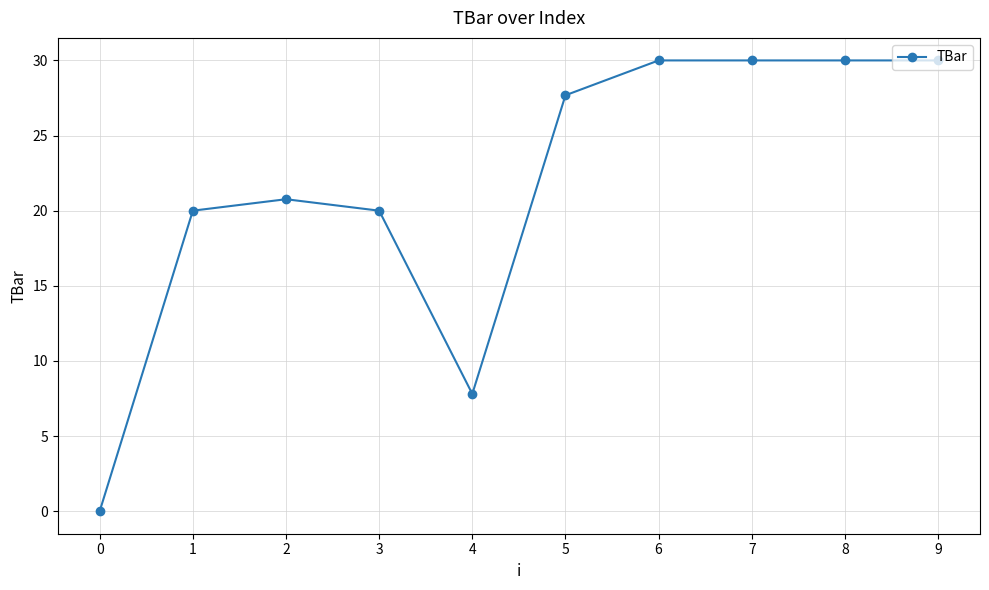

What is the greatest value displayed?

30.0